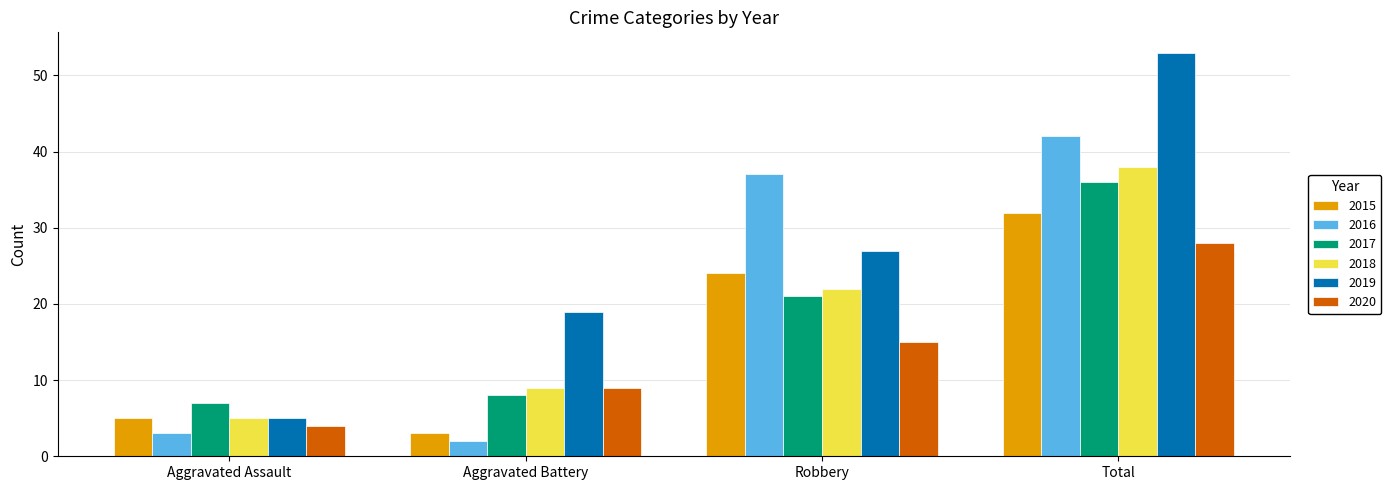

At Robbery, list the series in order from largest to smallest.

2016, 2019, 2015, 2018, 2017, 2020